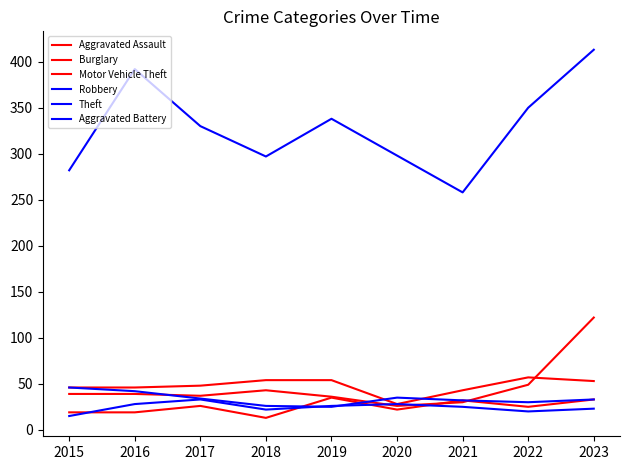

At which category does Theft reach its first local valley?

2018